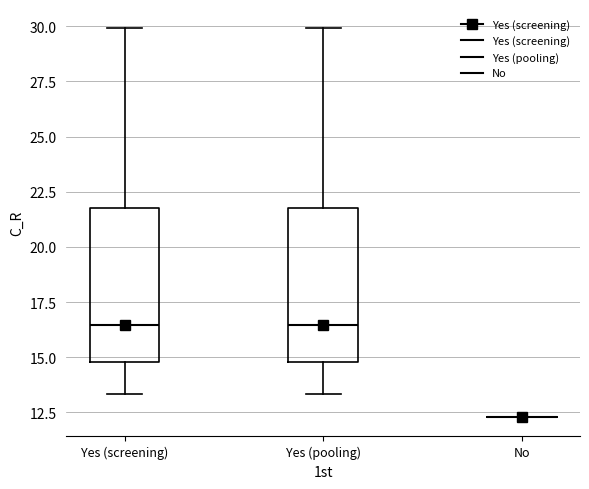

Reading left to right, read every box against the y-axis: the position of its median line, the range the box covers, and the ends of its whiskers. The values are not printed on the chart, so give them approximately, as read against the axis.

Yes (screening): median 16.5, box 15.0 to 21.5, whiskers 13.5 to 30.0
Yes (pooling): median 16.5, box 15.0 to 21.5, whiskers 13.5 to 30.0
No: box collapsed to a line at 12.5, whiskers 12.5 to 12.5